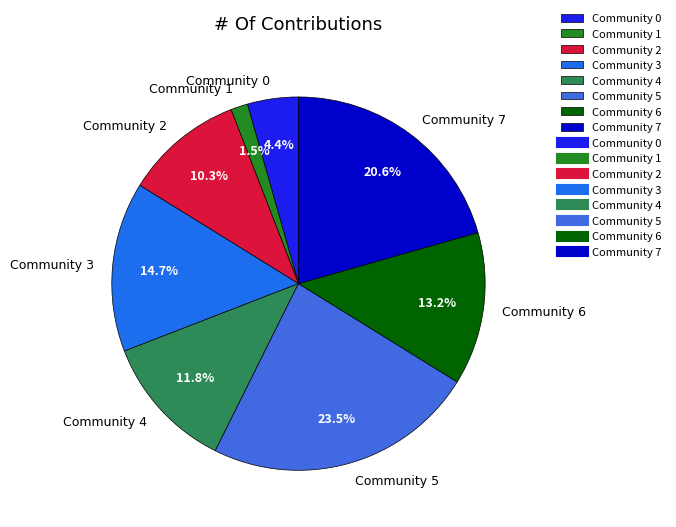

Rank the categories by value from highest to lowest.

Community 5, Community 7, Community 3, Community 6, Community 4, Community 2, Community 0, Community 1